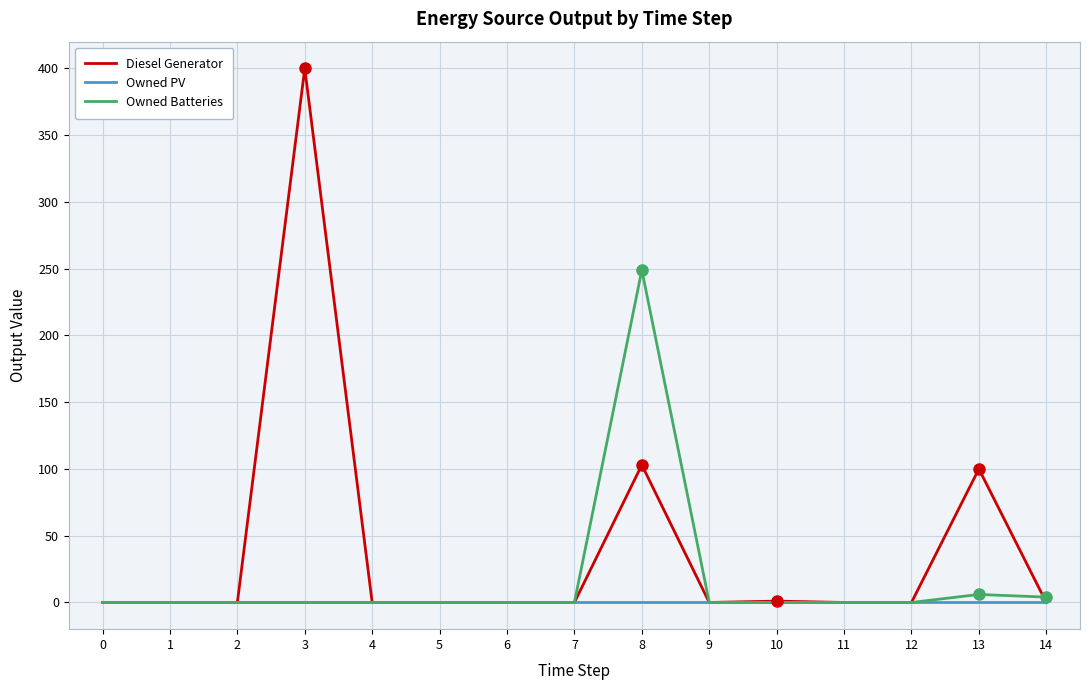

At which category is the sum across all series the highest?

3